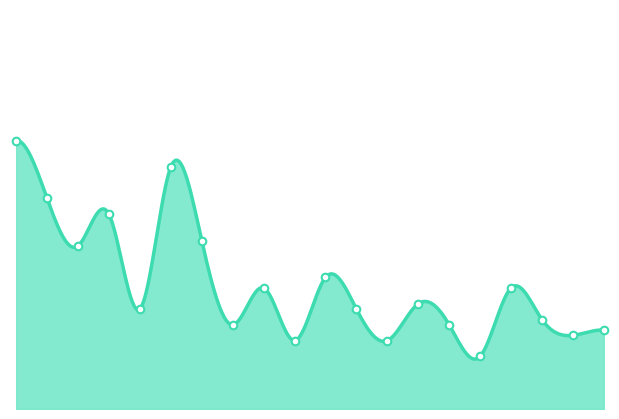

What is the change in value from 15 to 17?

+1.4